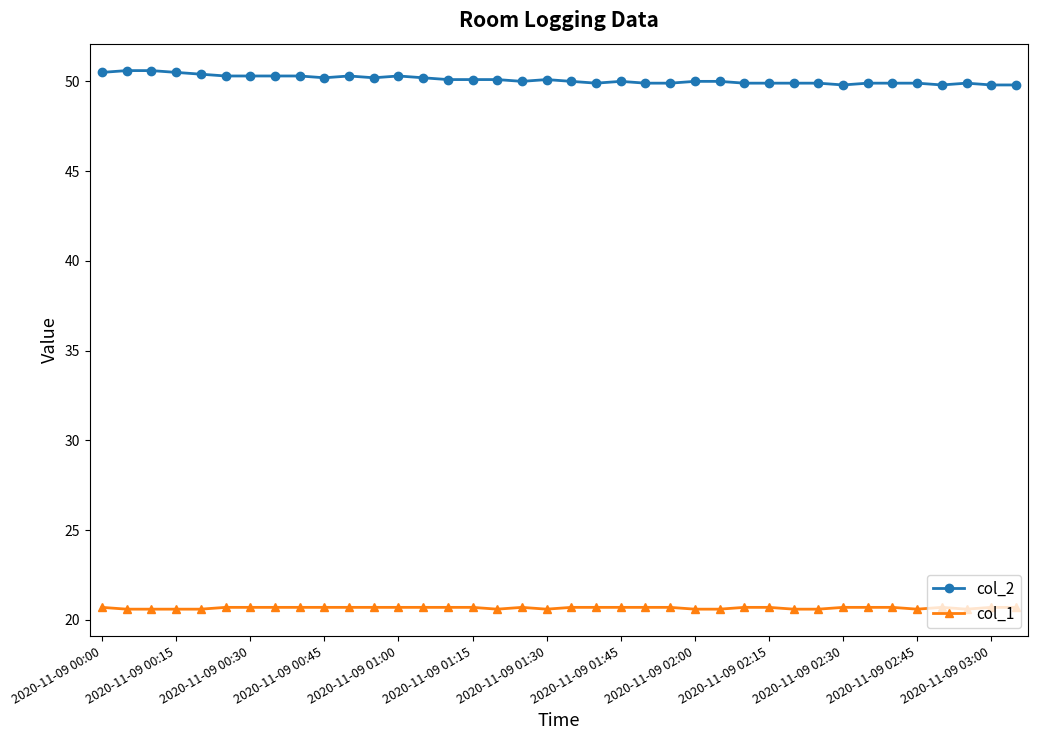

What is the sum of all col_1 values?

785.4